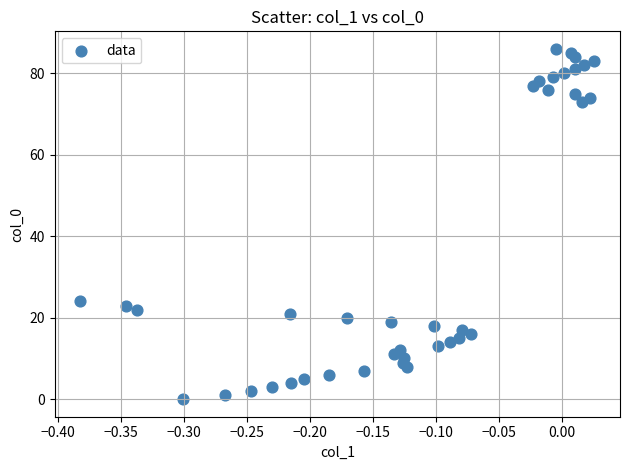

What is the range of Y values (max minus min)?

86